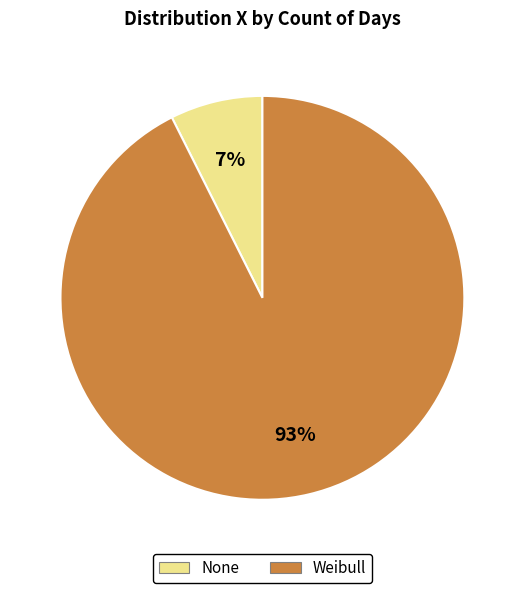

Which slice is the smallest?

None